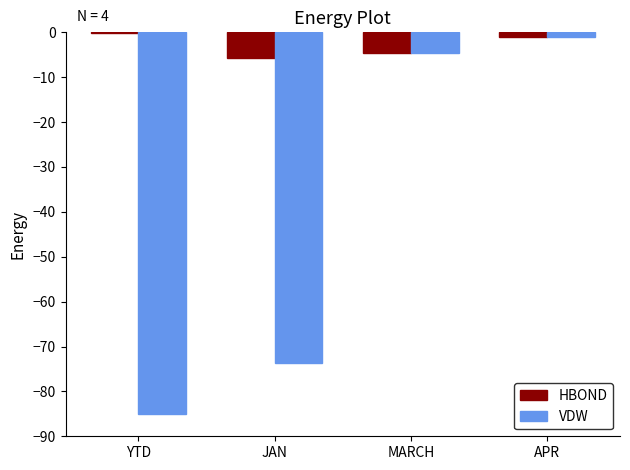

Which series has the largest range (max minus min)?

VDW